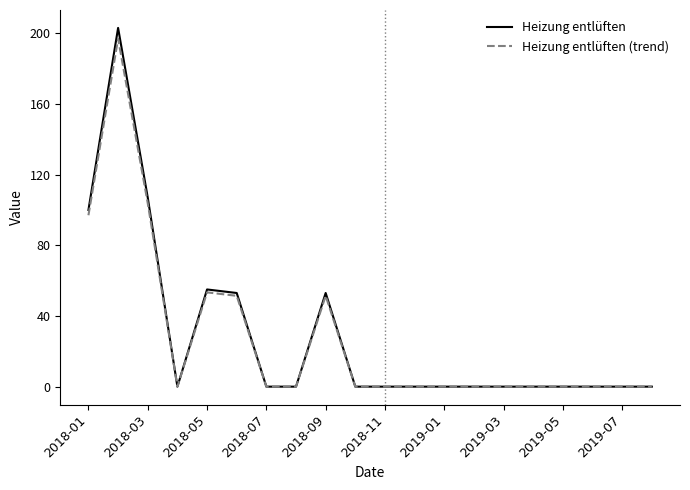

Which series has the largest range (max minus min)?

Heizung entlüften